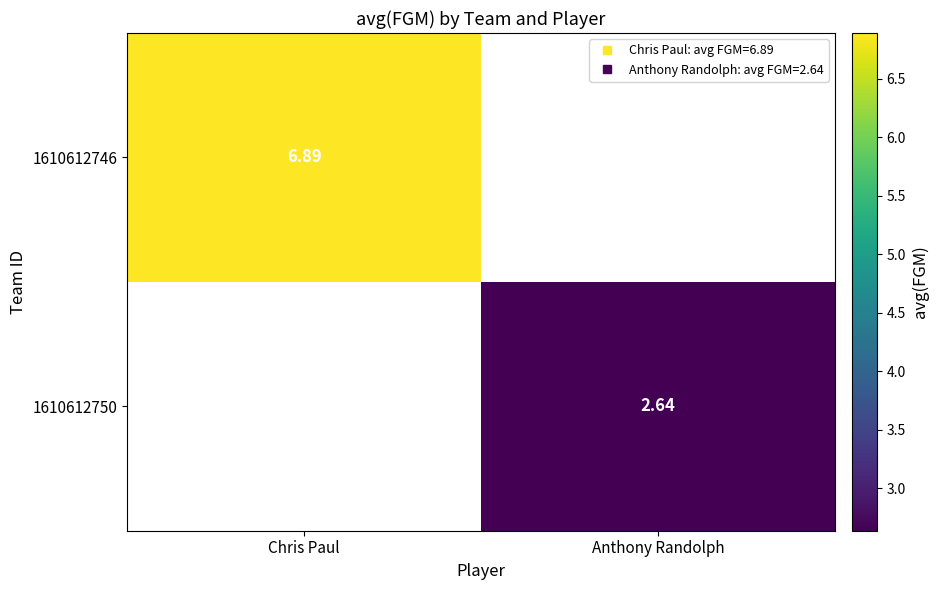

Is it true that 1610612746 equals 0.0 at Anthony Randolph?

True